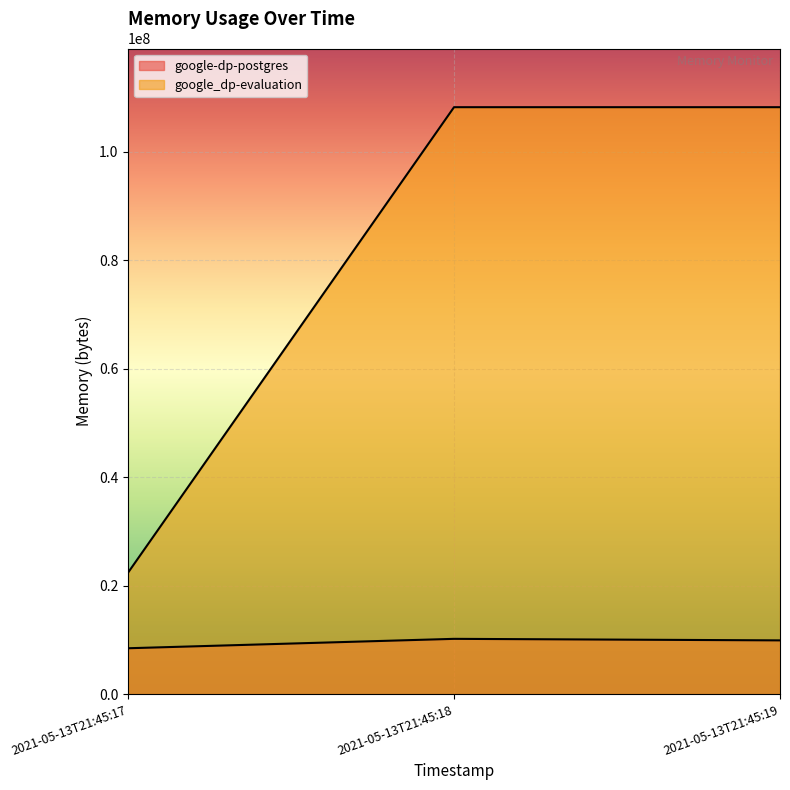

At which category is the sum across all series the highest?

2021-05-13T21:45:18